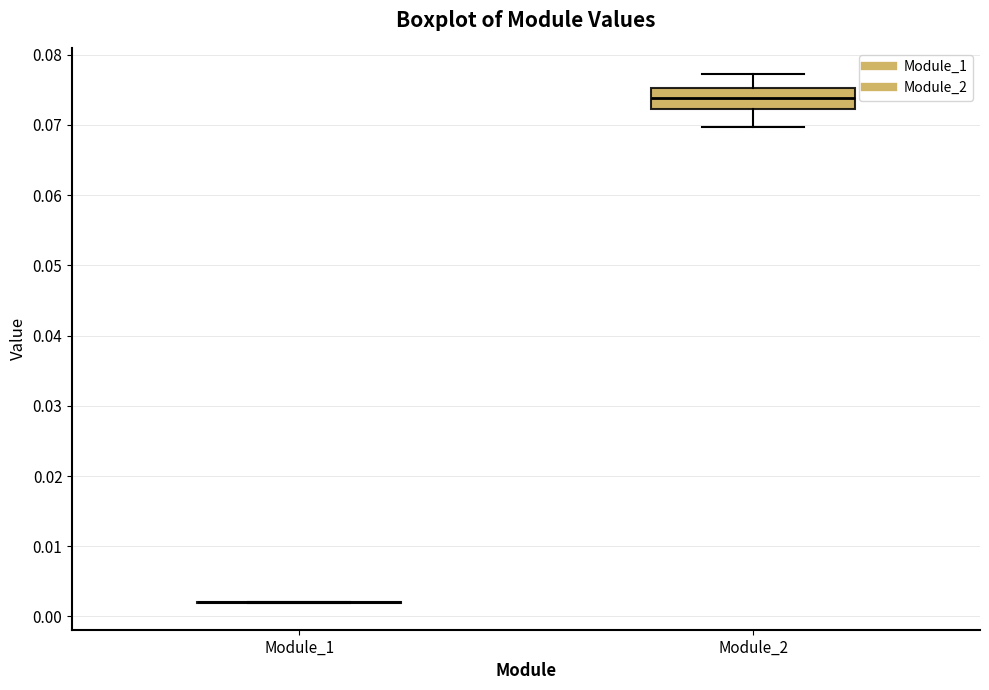

Comparing the boxes themselves (not the whiskers), which one is the tallest?

Module_2